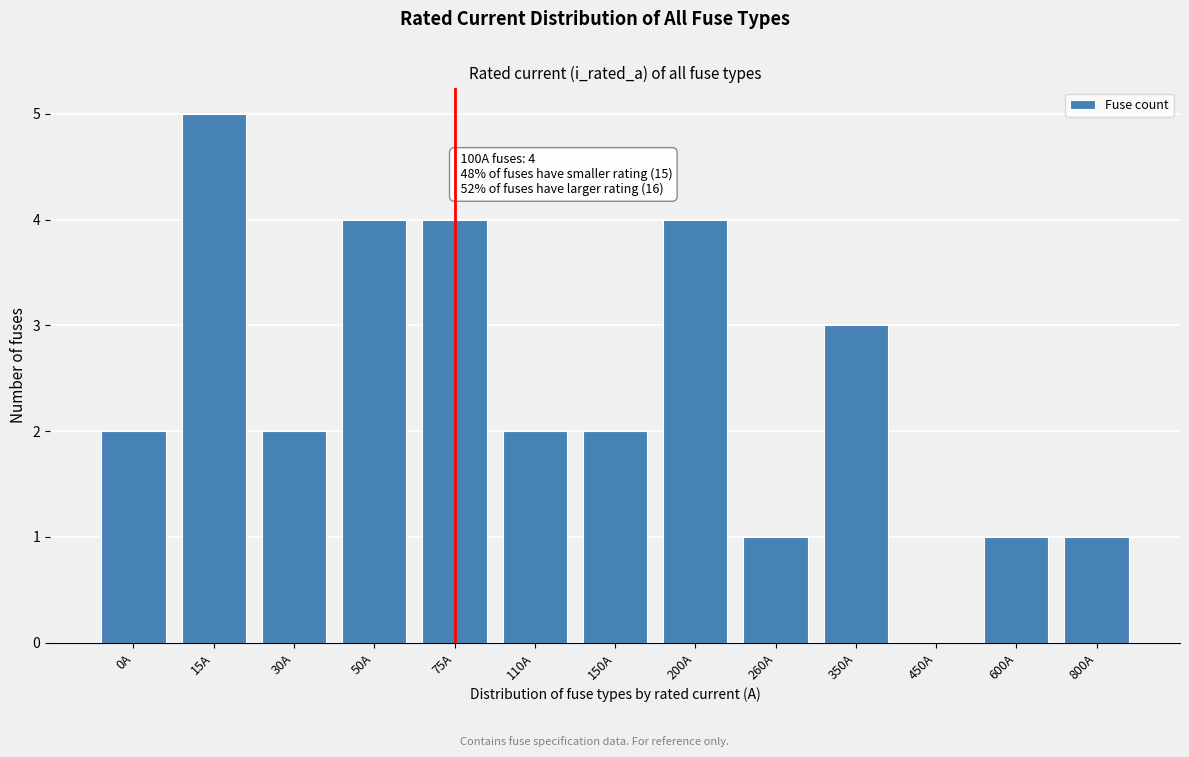

Reading left to right, list all the values displayed in this chart.

0A=2	15A=5	30A=2	50A=4	75A=4	110A=2	150A=2	200A=4	260A=1	350A=3	450A=0	600A=1	800A=1